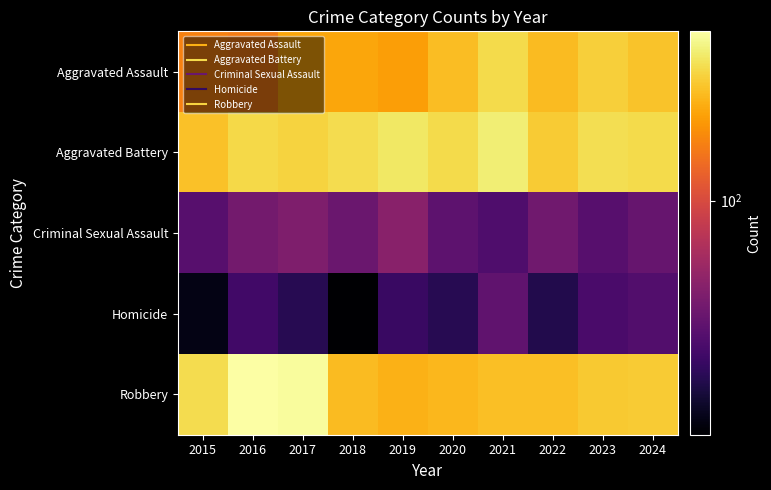

At which category is the sum across all series the highest?

2021